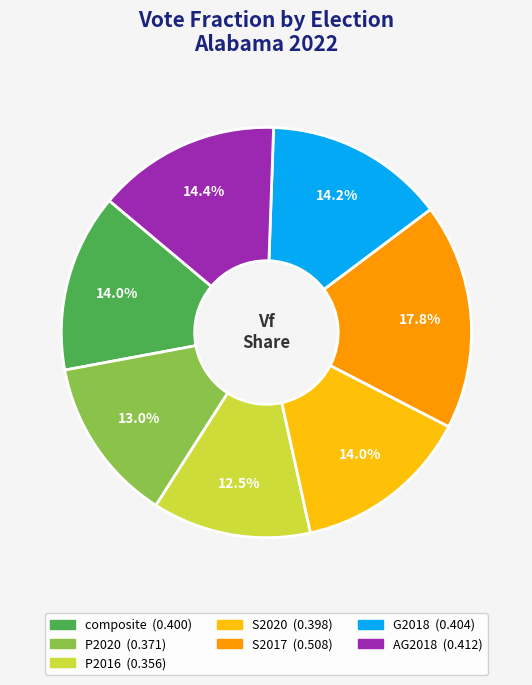

To the nearest percent, what is the combined percentage of AG2018 and composite?

28%